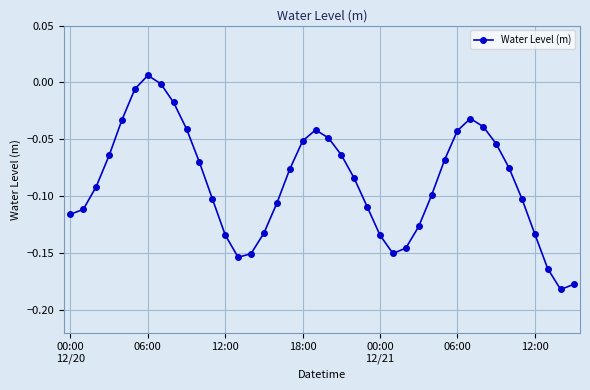

What is the sum of all values?

-3.5